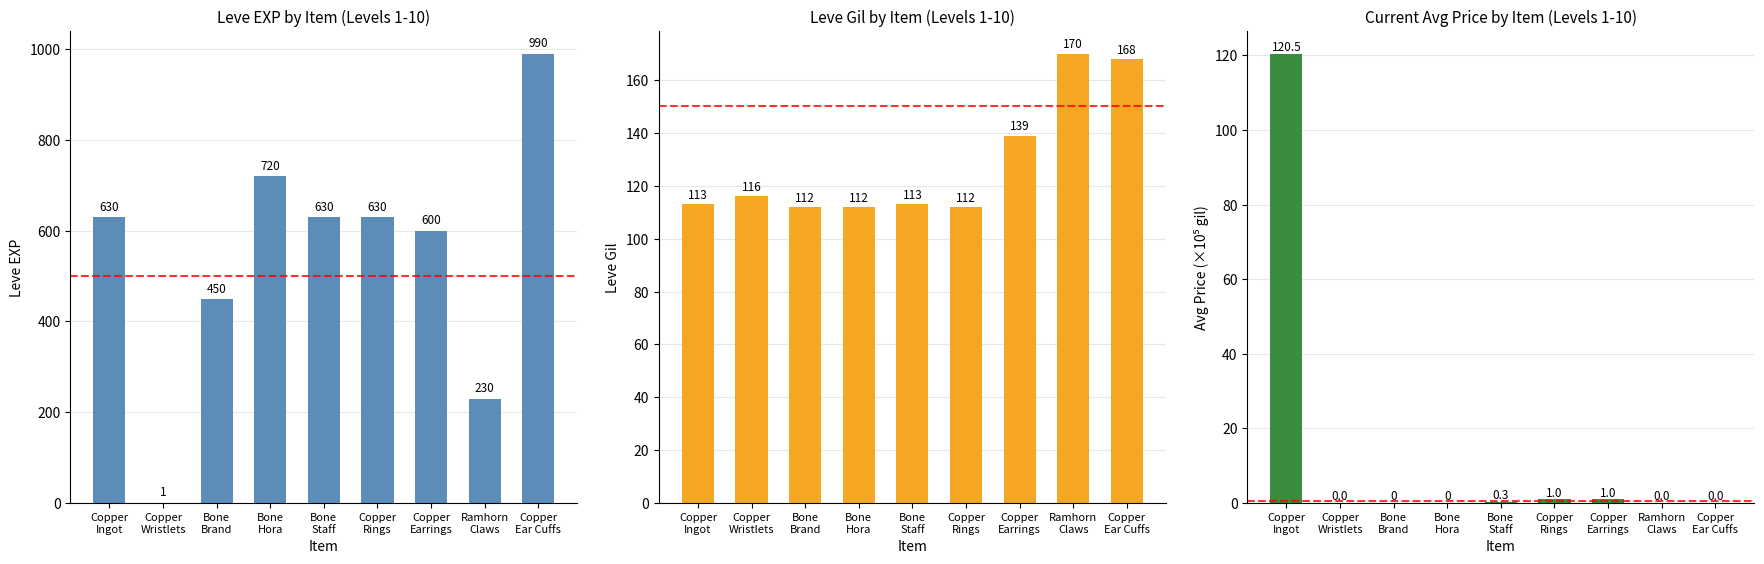

How many values in the Leve EXP series are below 630?

4